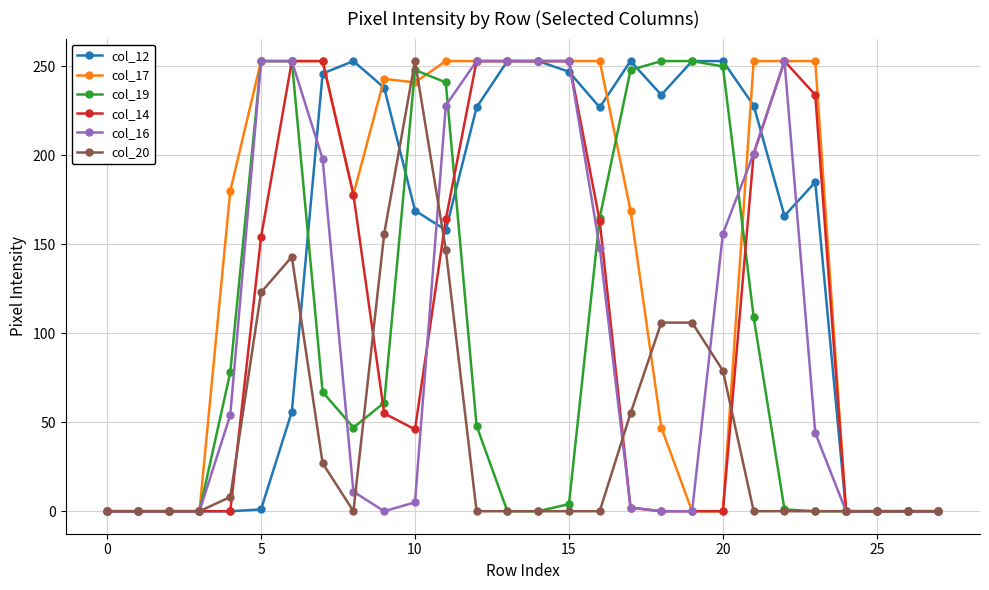

What are all the series names shown in the legend?

col_12, col_17, col_19, col_14, col_16, col_20